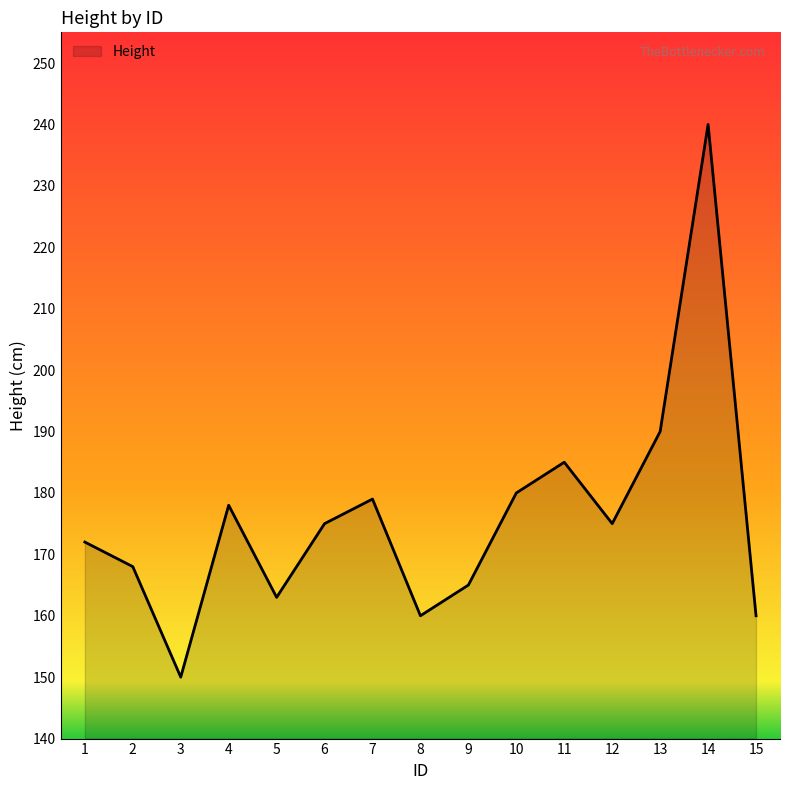

Between 10 and 5, which is larger?

10